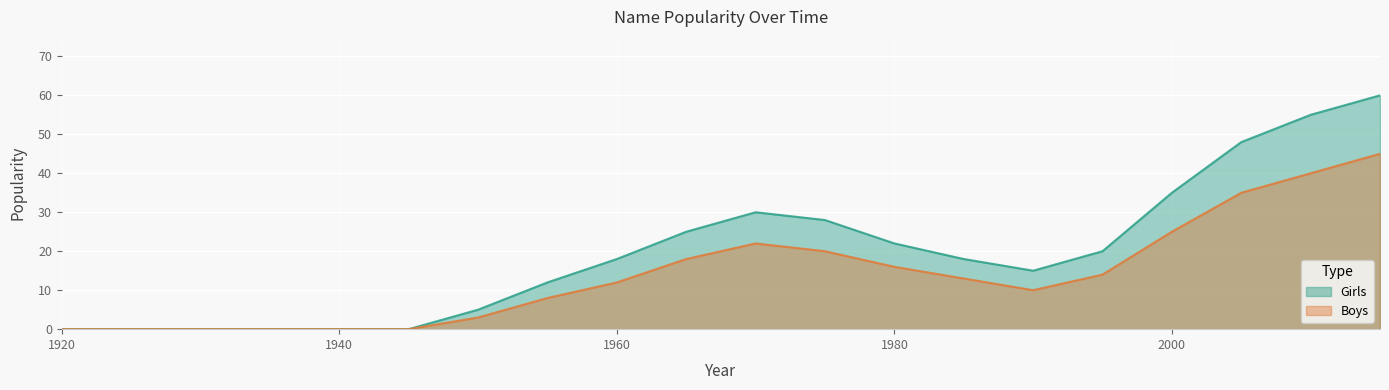

True or false: Boys and Girls cross at least once.

False